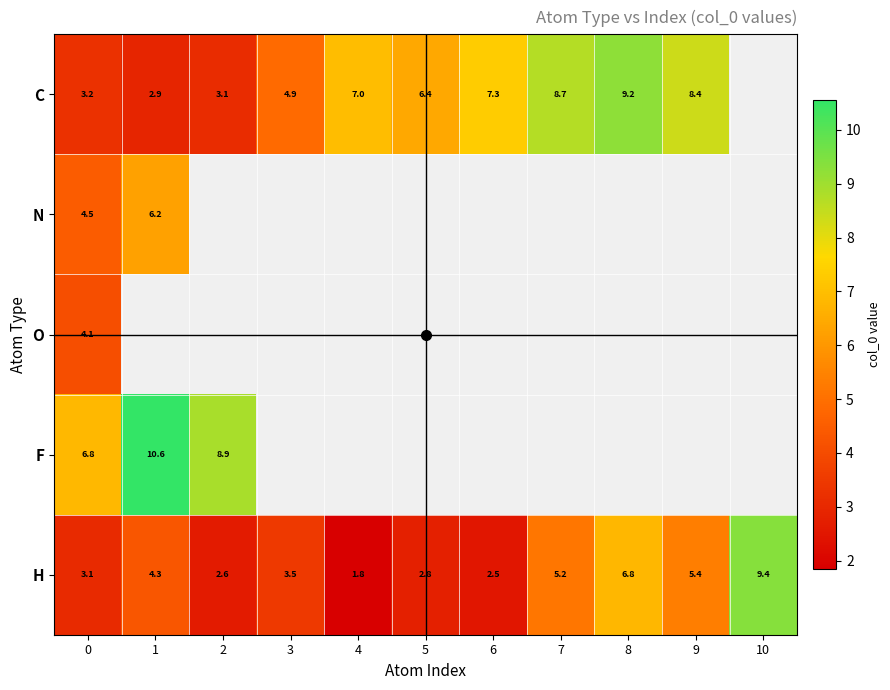

Which series has the largest range (max minus min)?

H